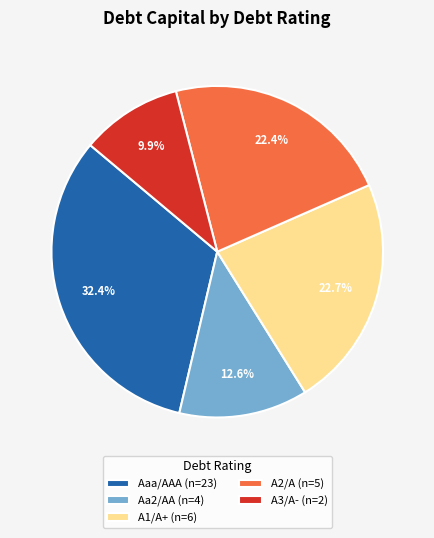

How many slices are in this pie chart?

5